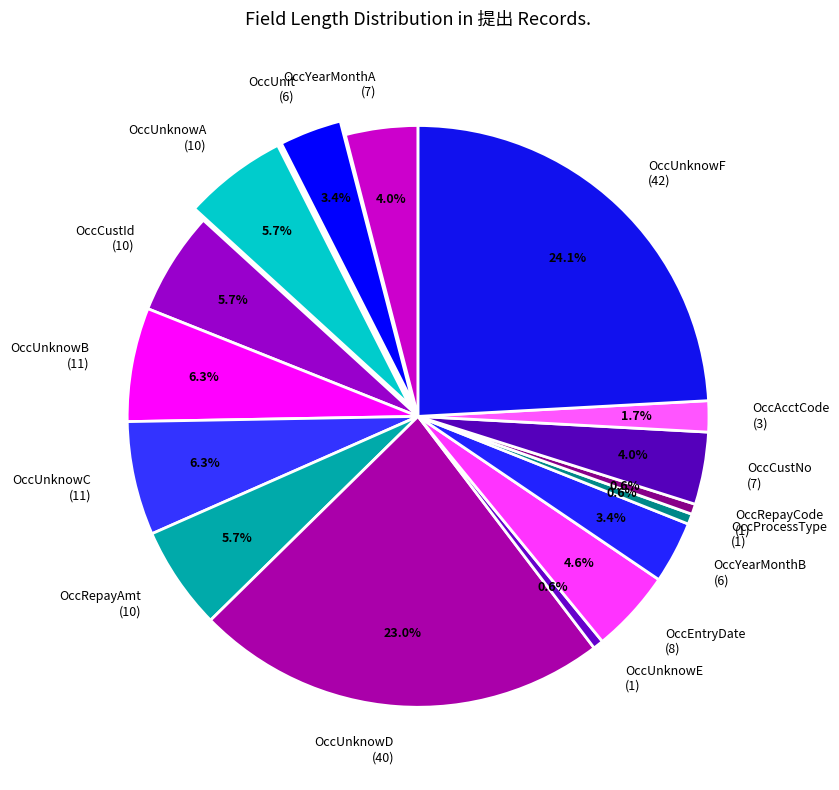

Which slice is the largest?

OccUnknowF (42)